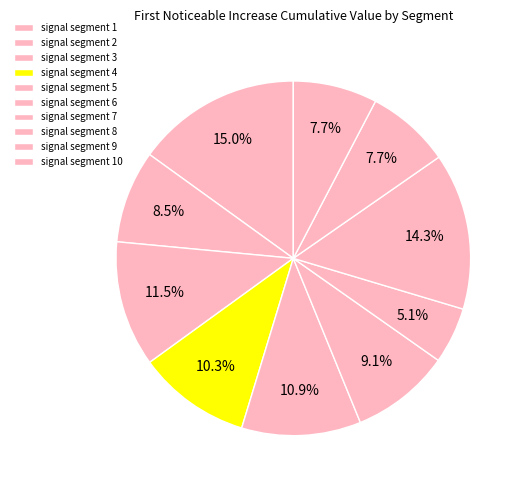

To the nearest percent, what is the combined percentage of signal segment 4 and signal segment 7?

15%